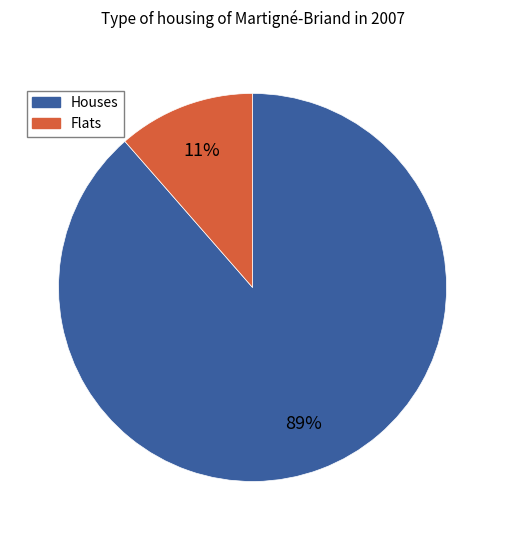

Count the number of slices in the pie.

2